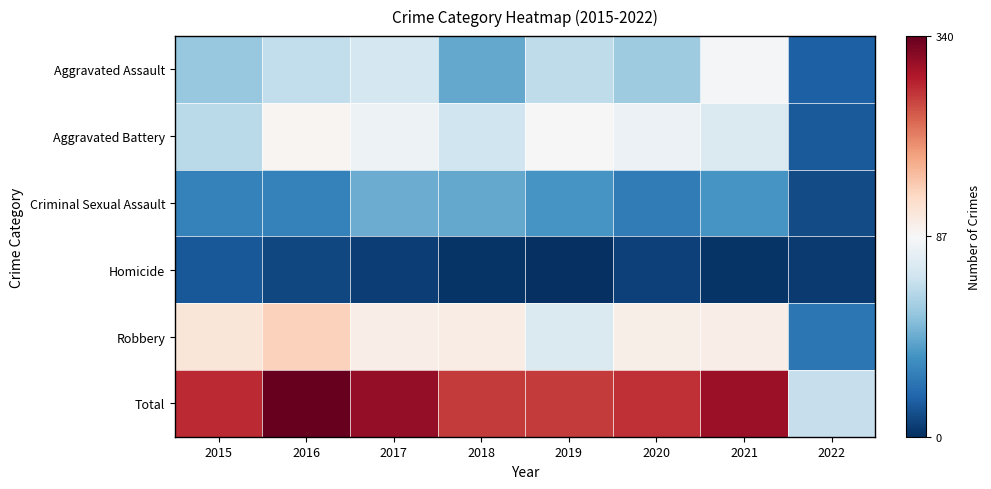

Which series changed the most between 2017 and 2019?

Total